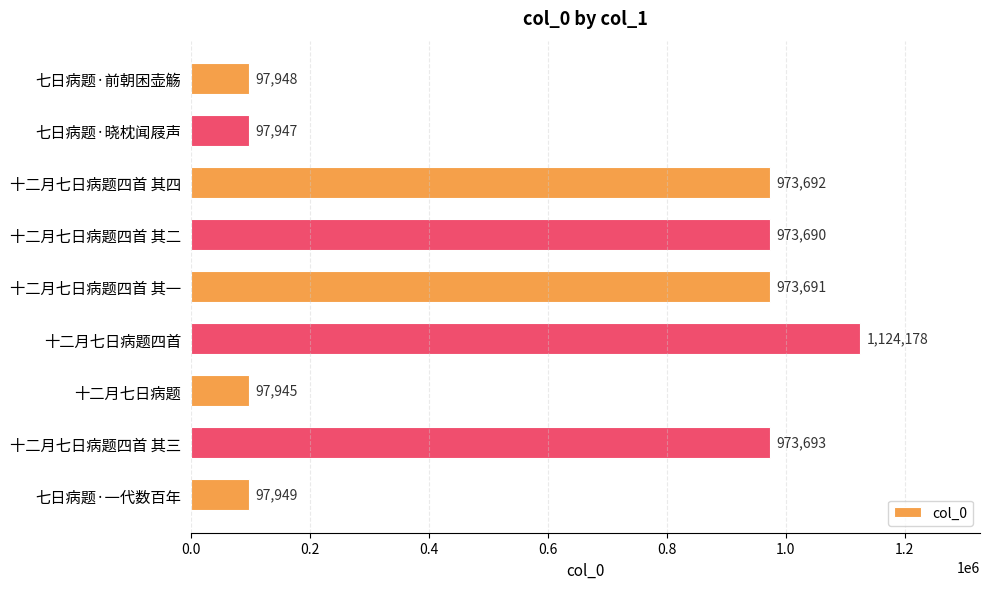

The value at 十二月七日病题四首 is 723606. True or false?

False